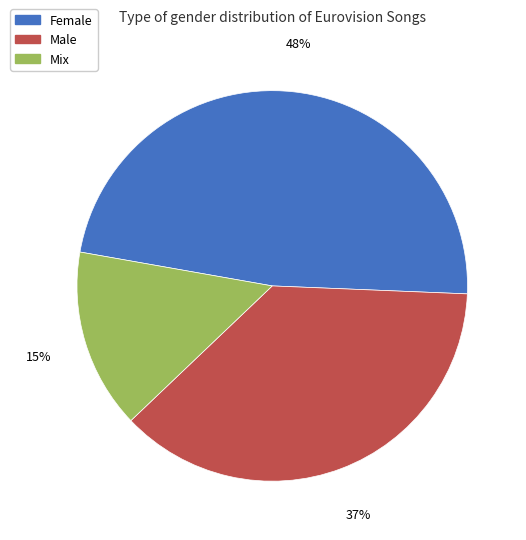

Is the sum of Male and Mix greater than half?

Yes